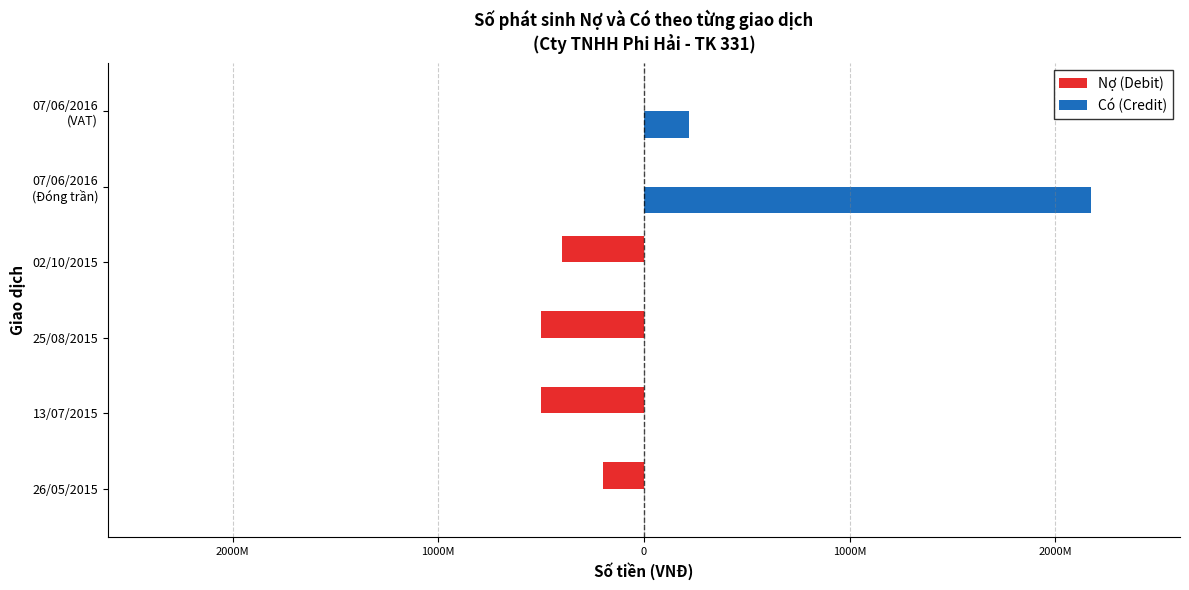

What is the sum of all Nợ (Debit) values?

-1600000000